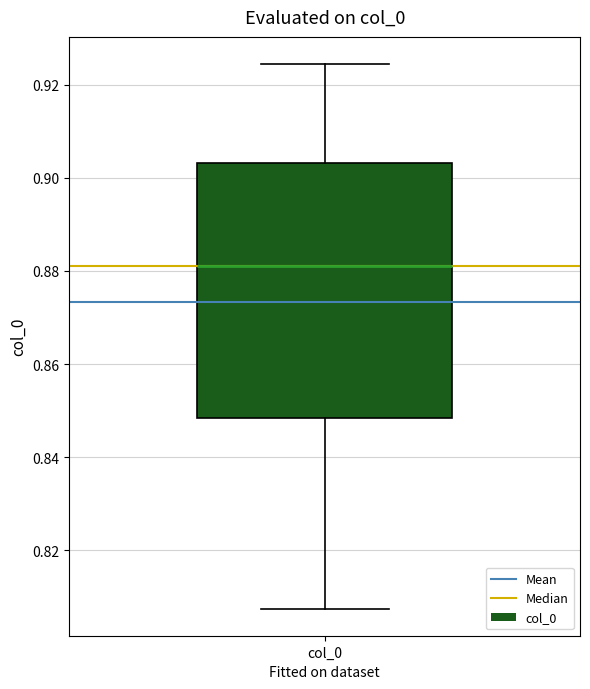

Read this box plot against the y-axis: the position of the median line, the range covered by the box, and the ends of both whiskers. The values are not printed on the chart, so give them approximately, as read against the axis.

median 0.880, box 0.848 to 0.904, whiskers 0.808 to 0.924